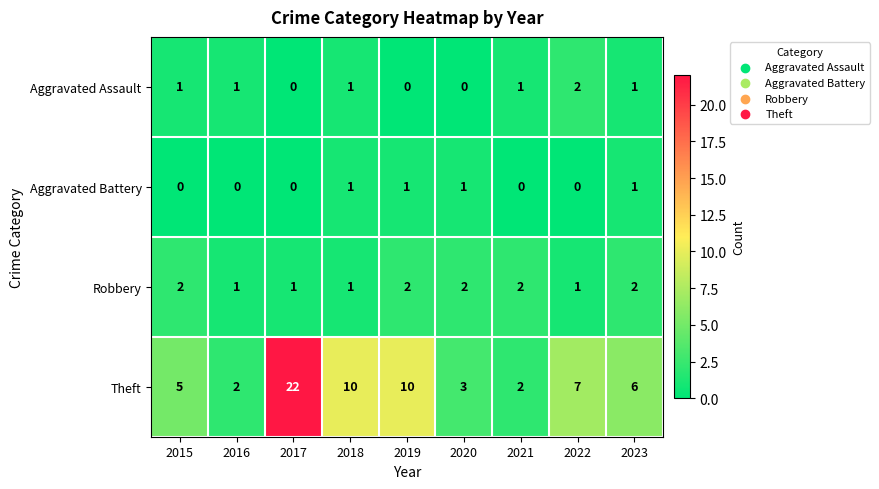

How many values in Aggravated Battery are above zero?

4